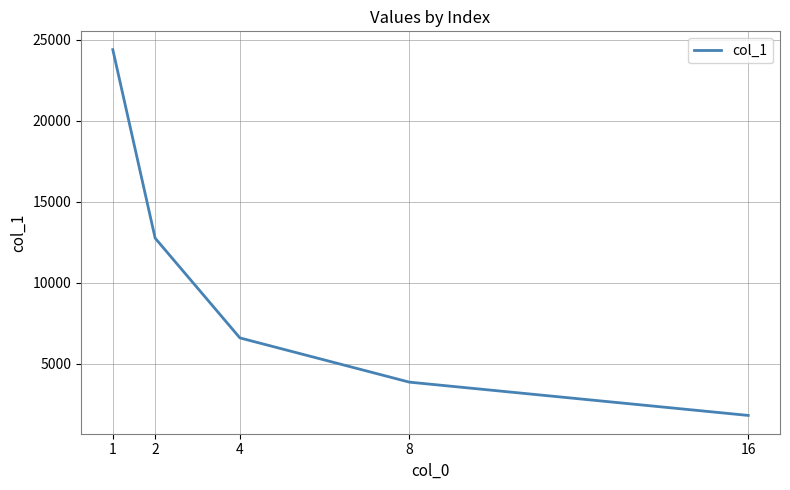

List the labels in order of value, largest first.

1, 2, 4, 8, 16